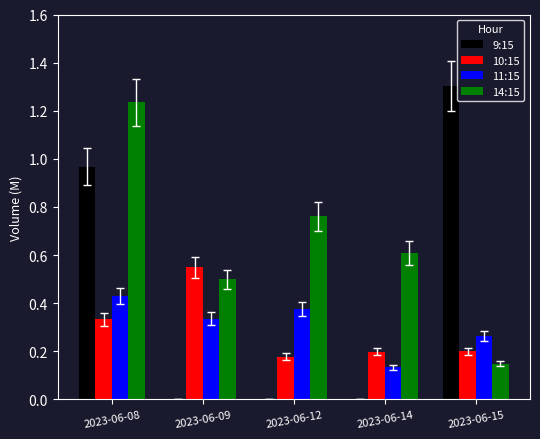

What is the sum of the 14:15 values at 2023-06-14 and 2023-06-08?

1.8